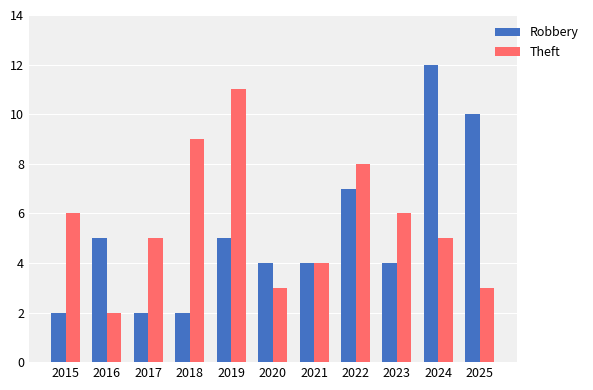

Where does the Theft series first go above 5?

2015